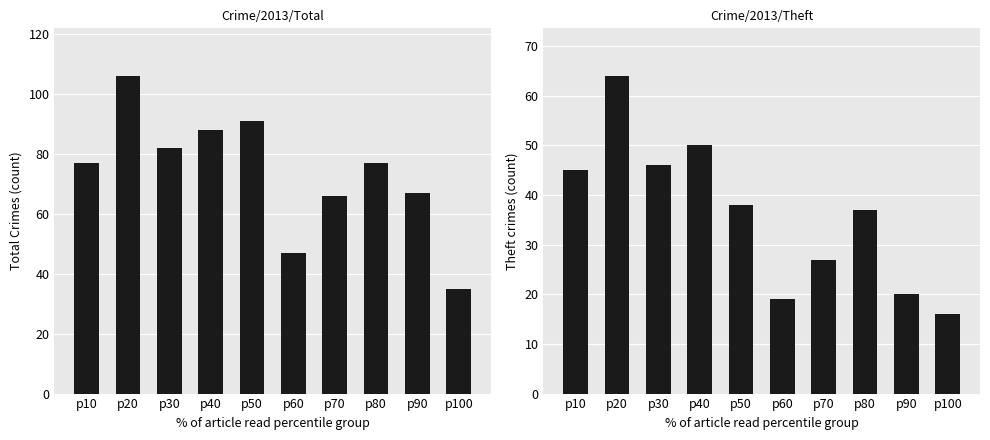

Rank the categories by Theft value from lowest to highest.

p100, p60, p90, p70, p80, p50, p10, p30, p40, p20